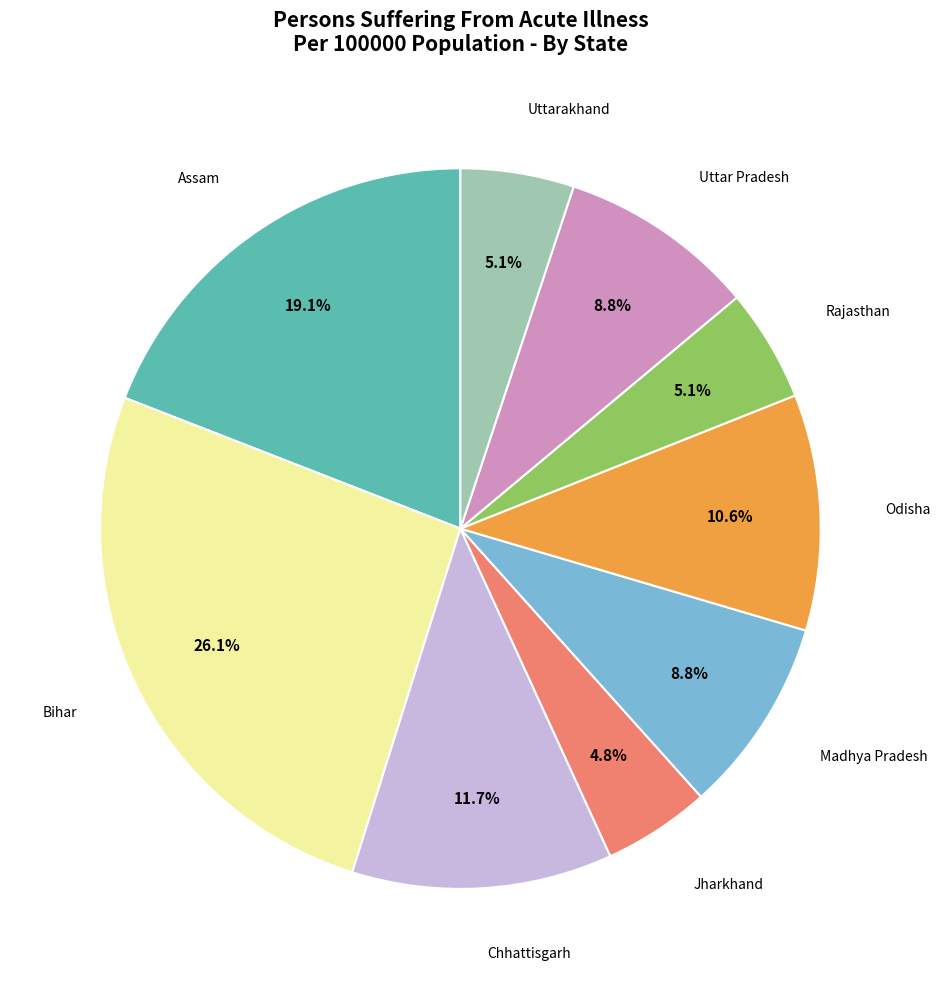

How many segments does this pie chart have?

9